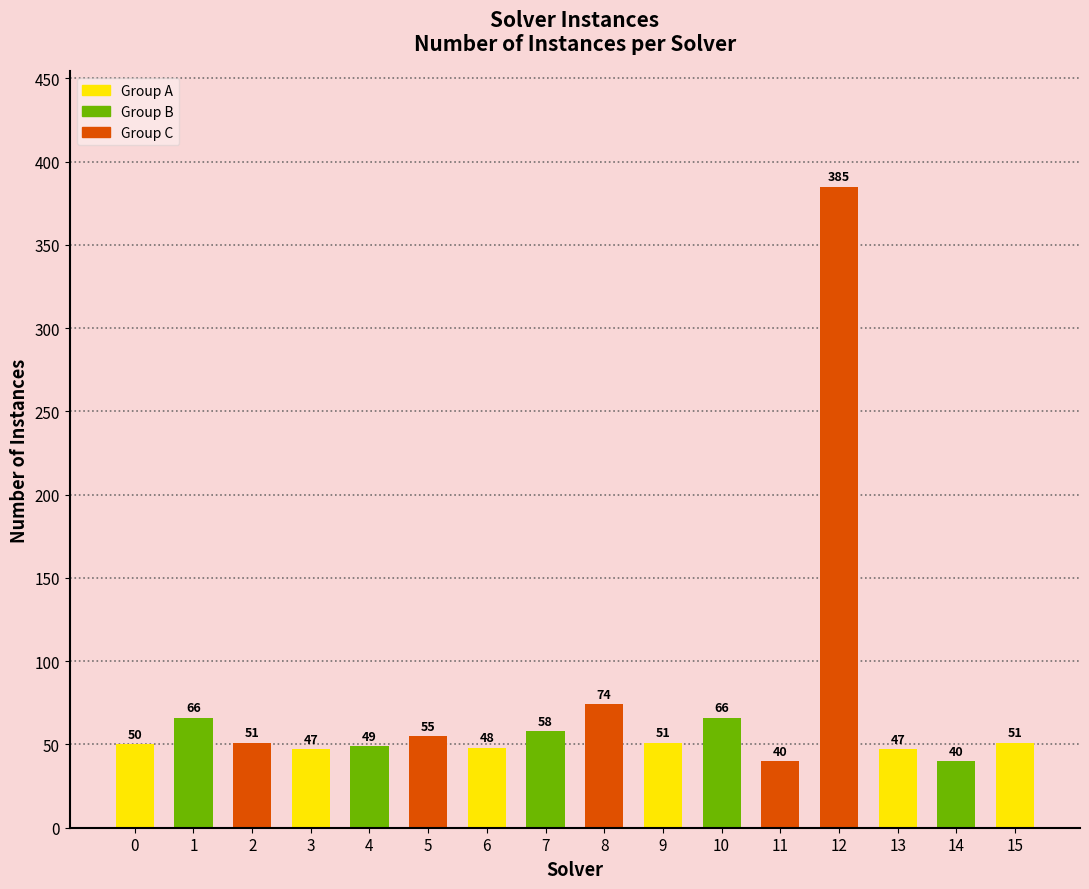

Reading left to right, what are all the values shown in this chart?

50	66	51	47	49	55	48	58	74	51	66	40	385	47	40	51